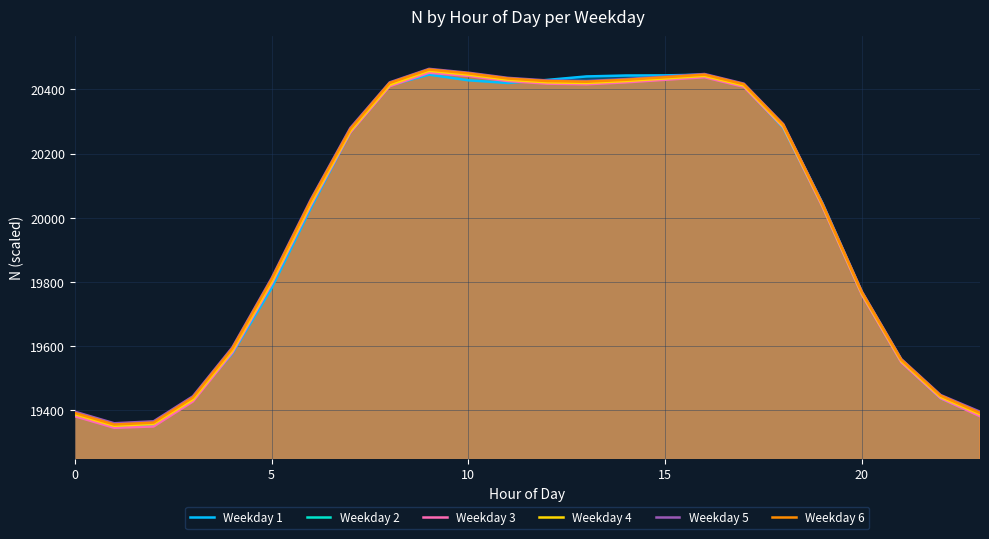

What are all the series names shown in the legend?

Weekday 1, Weekday 2, Weekday 3, Weekday 4, Weekday 5, Weekday 6